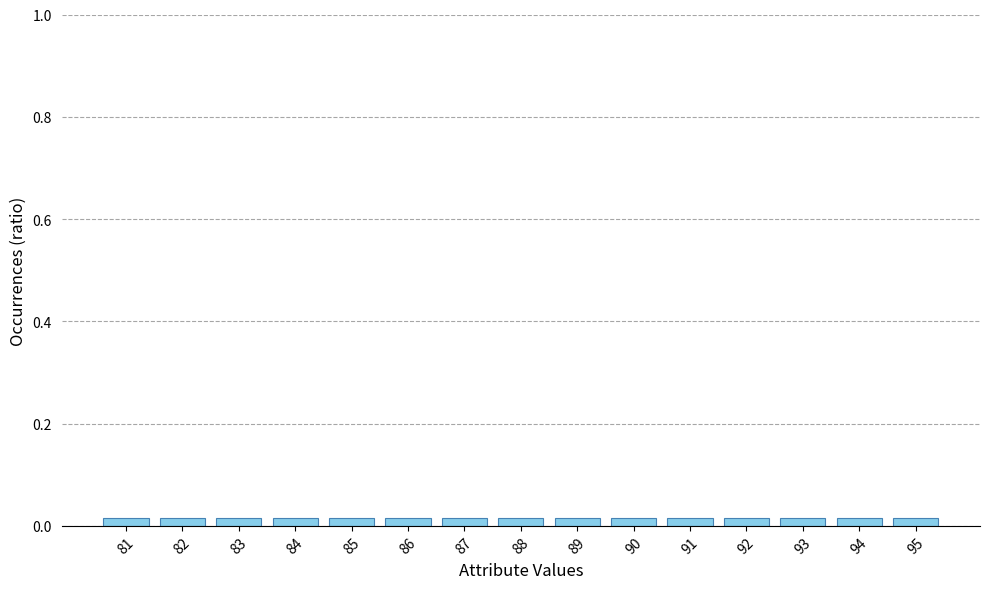

What is the average value?

88